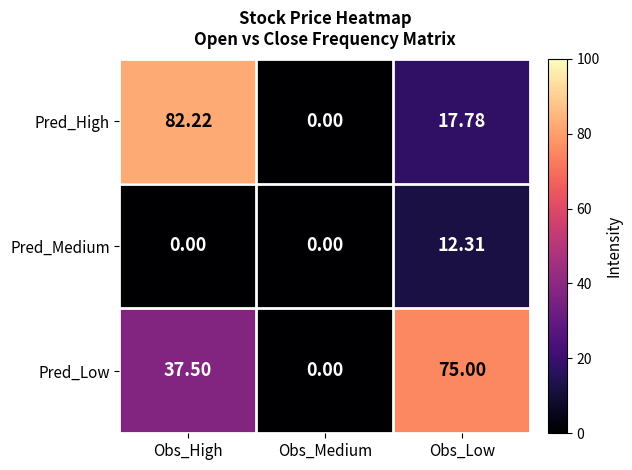

At which label does Pred_High reach its peak?

Obs_High